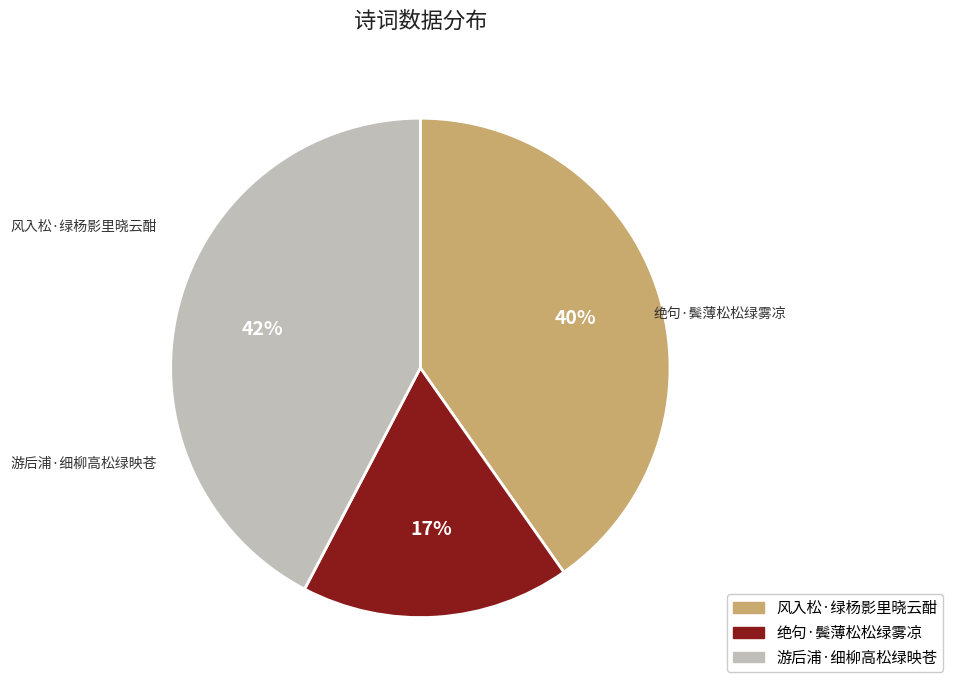

What is the change in value from 绝句·鬓薄松松绿雾凉 to 游后浦·细柳高松绿映苍?

+205299